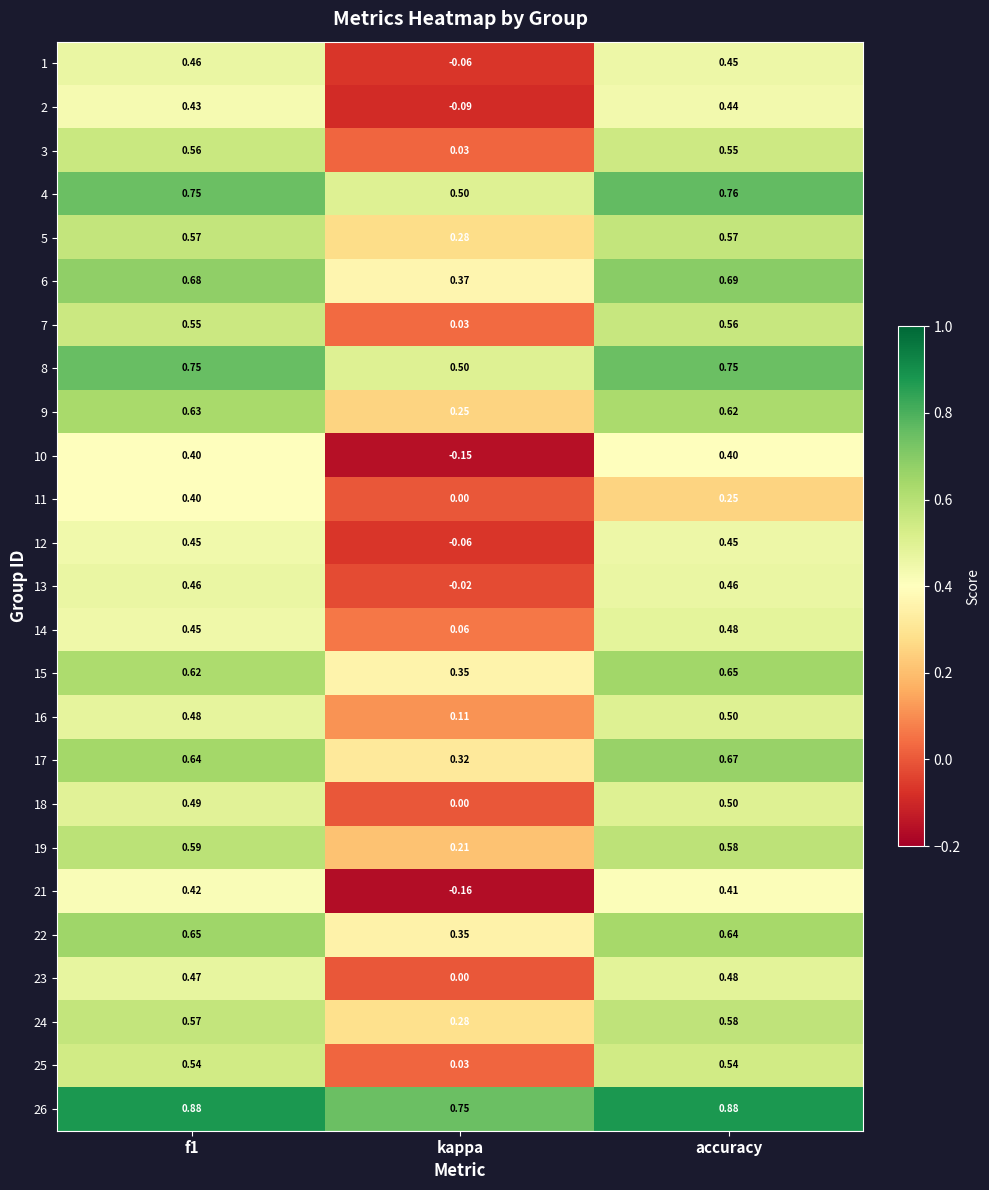

How many distinct data groups are displayed?

25